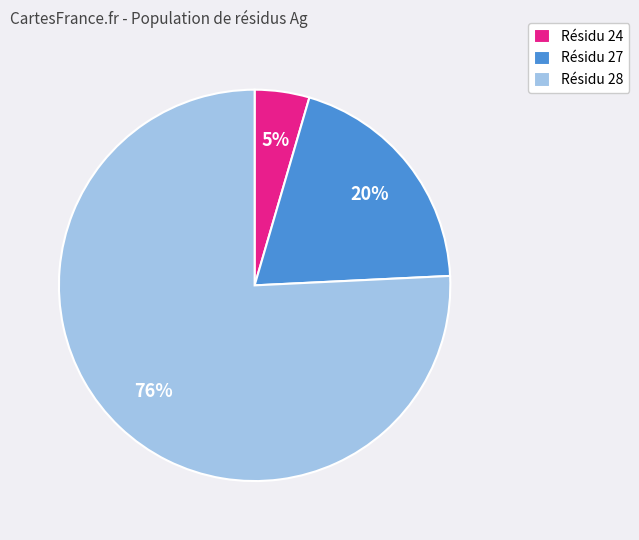

To the nearest percent, what is the average slice percentage?

33%